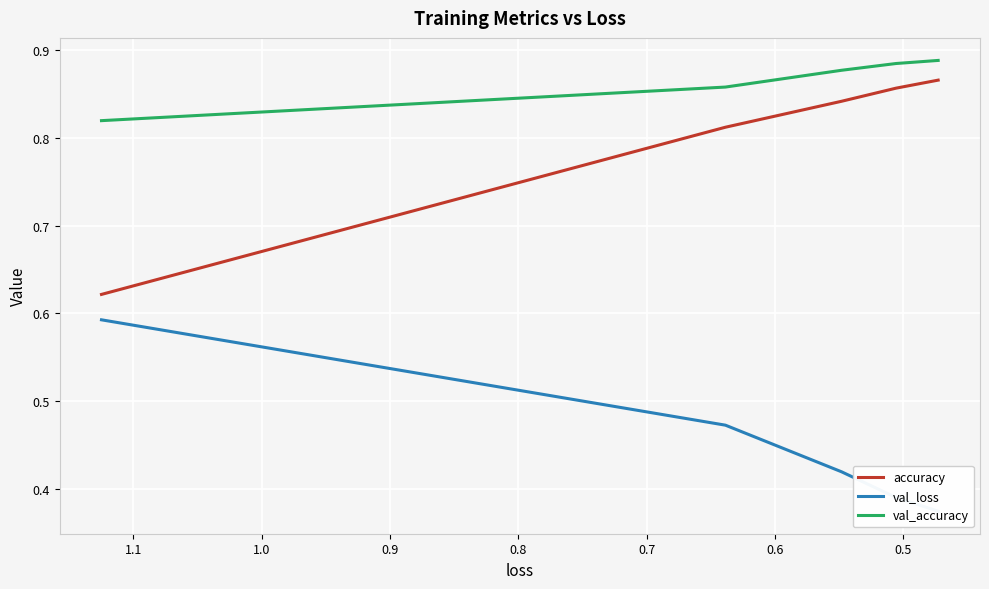

Is it true that accuracy equals 1.2 at 0.7?

False